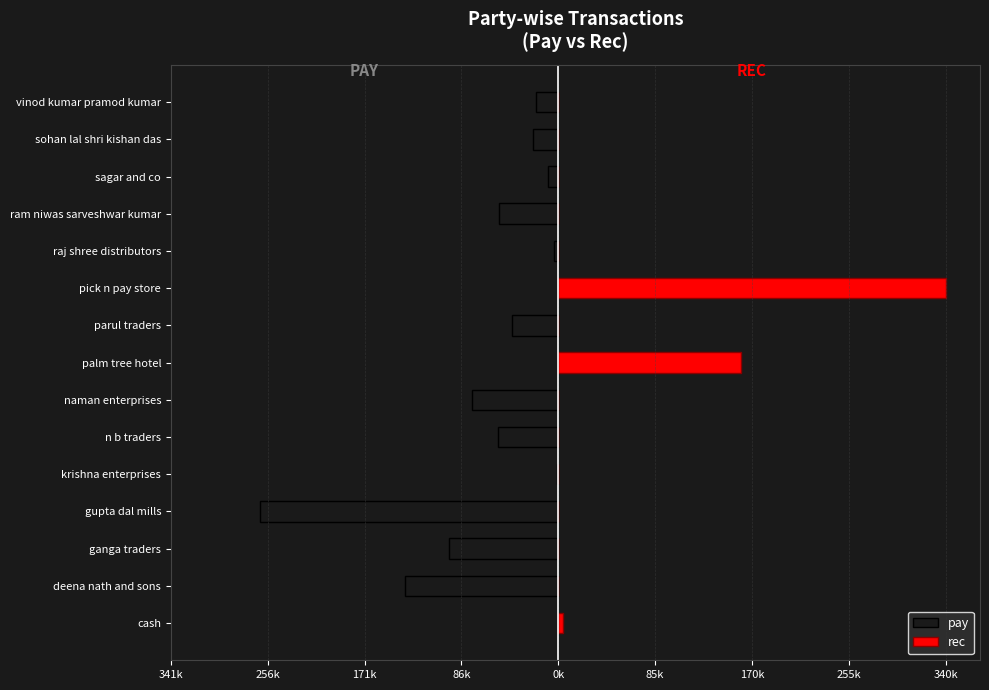

What are all the series names shown in the legend?

pay, rec